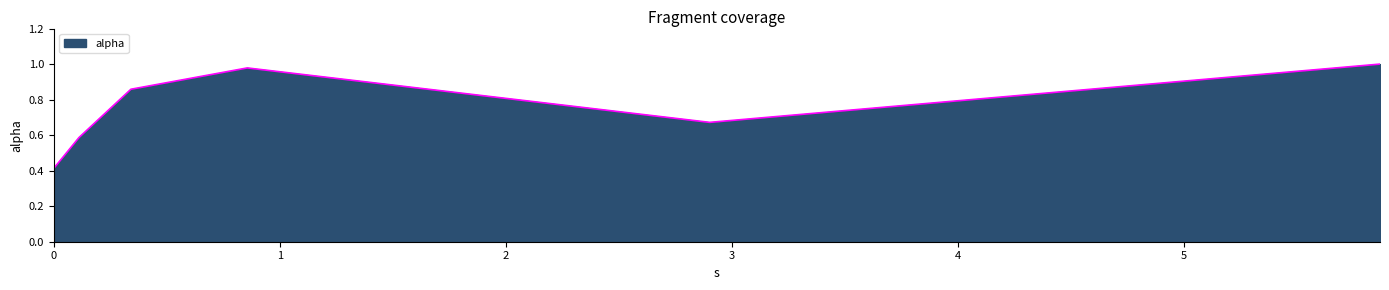

Count the number of data series in this chart.

1